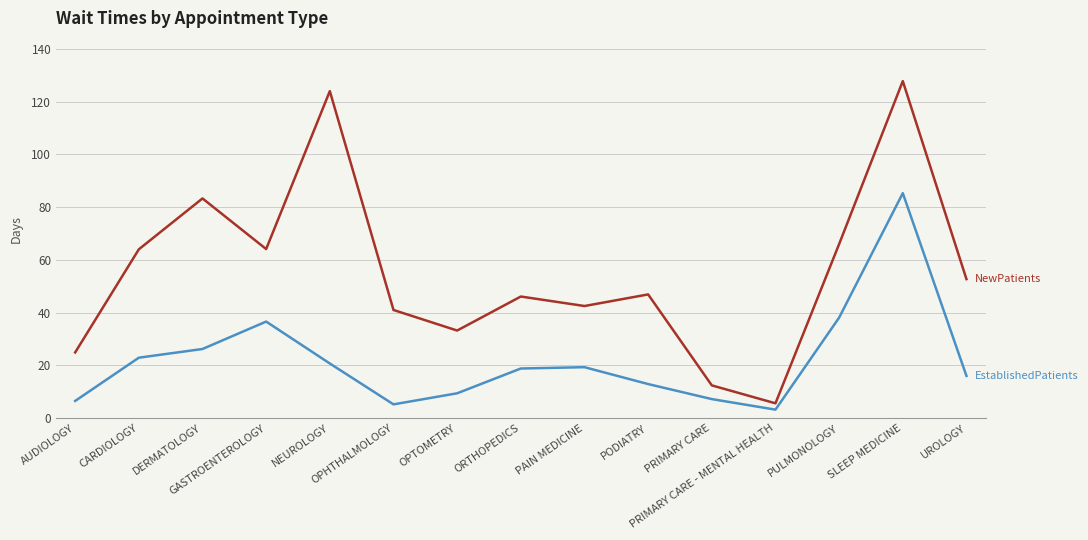

What is the smallest value displayed?

3.2